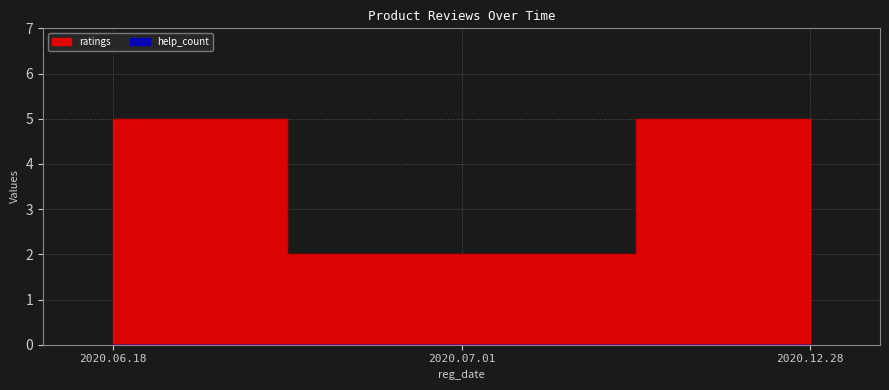

What is the greatest value displayed?

5